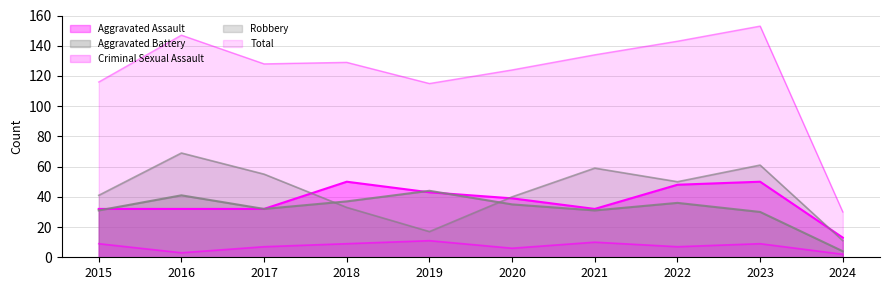

The Aggravated Assault series shows 32 at 2021. True or false?

True